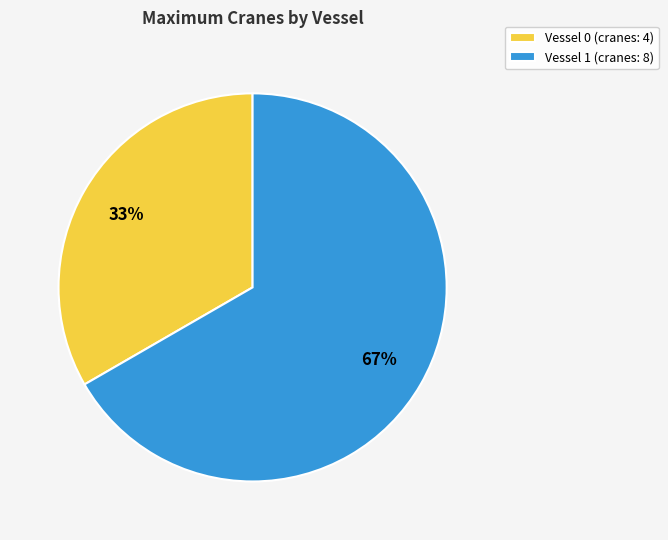

Combined, do Vessel 0 and Vessel 1 account for over 50%?

Yes